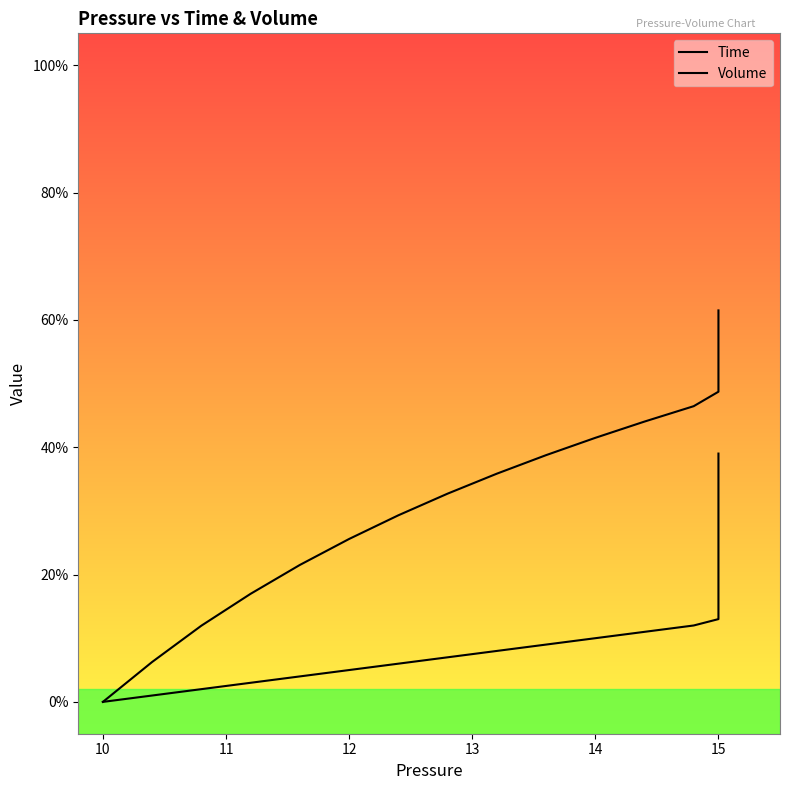

True or false: Volume has a value of 0.3 at 12.

False